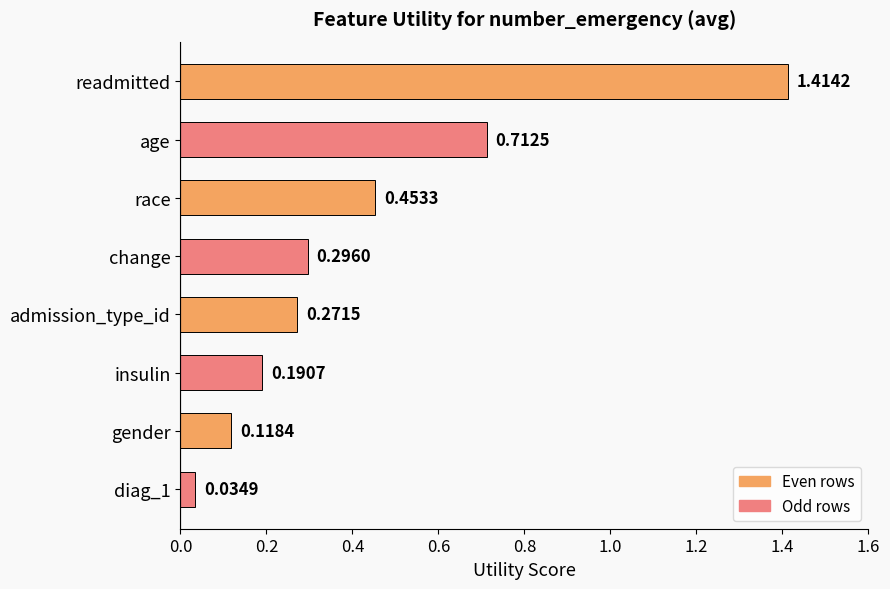

What is the change in value from insulin to admission_type_id?

+0.1